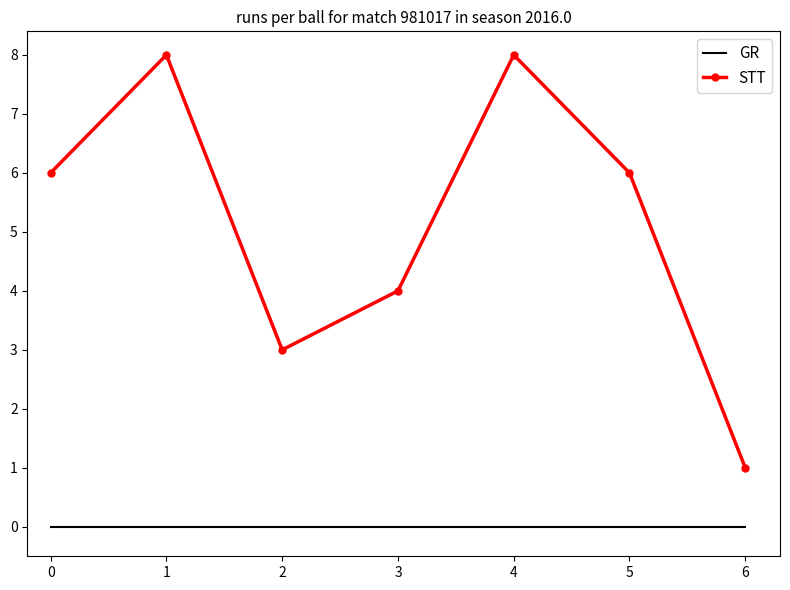

Which series changed the most between 2 and 6?

STT